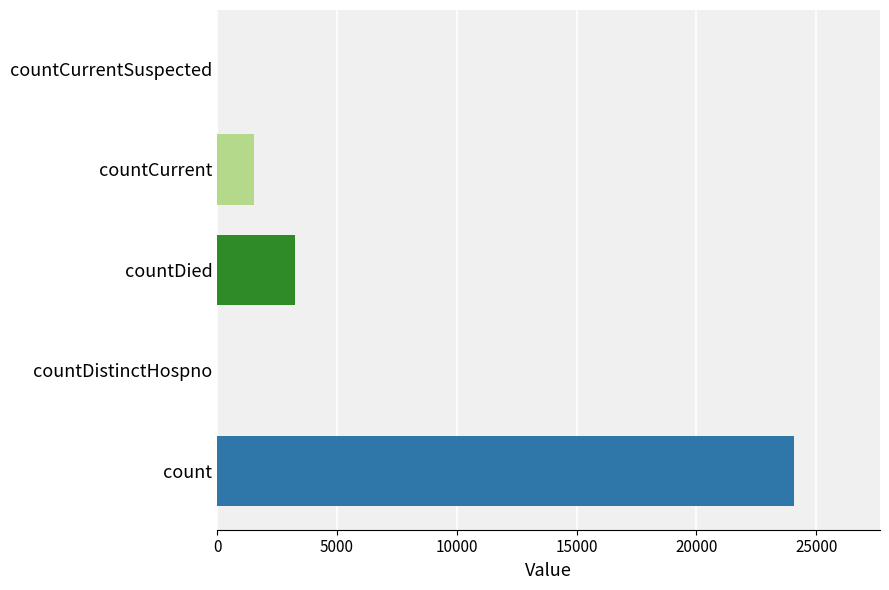

What is the change in value from count to countDistinctHospno?

-24054